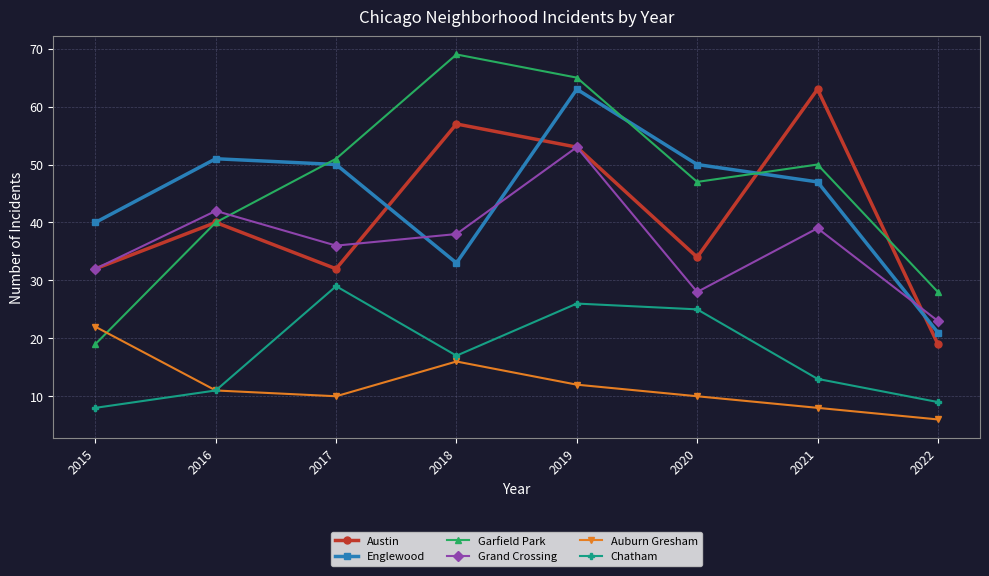

How many lines are shown in the chart?

6